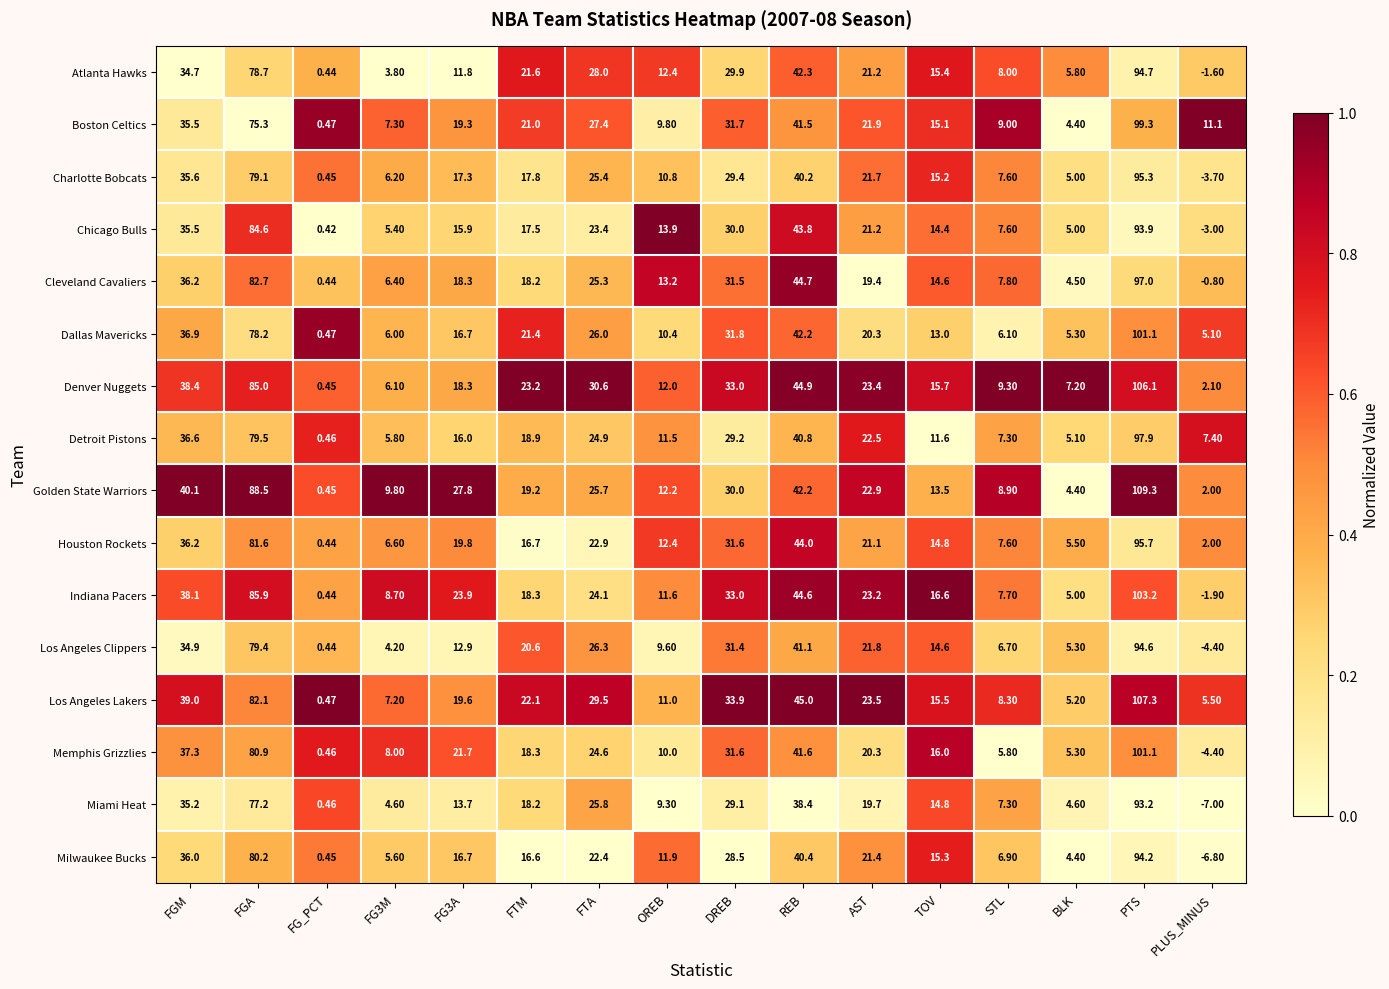

At which category is the sum across all series the highest?

PTS